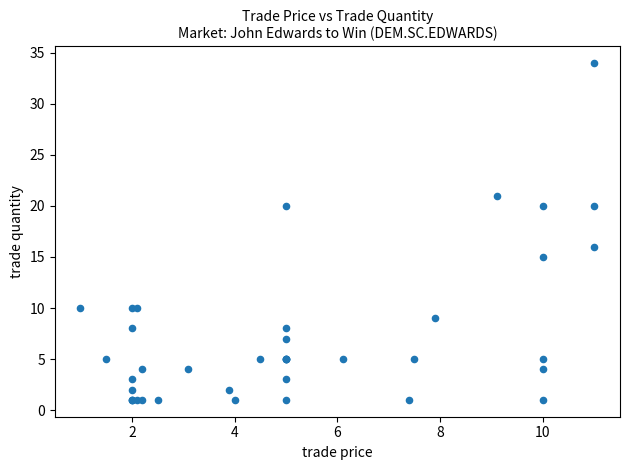

What Y value in the scatter plot is closest to 17?

16